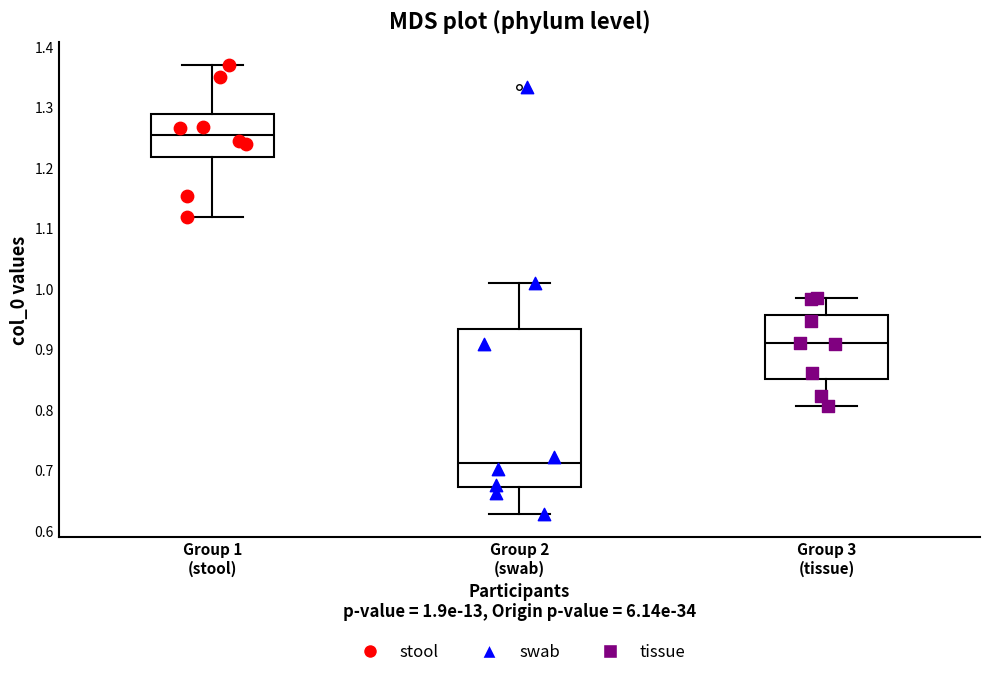

Reading left to right, transcribe this box plot: for each box, give where its median line is, the range the box spans, and where its two whiskers end, as read against the y-axis. The values are not printed on the chart, so give them approximately, as read against the axis.

Group 1 (stool): median 1.25, box 1.22 to 1.29, whiskers 1.12 to 1.37
Group 2 (swab): median 0.71, box 0.67 to 0.93, whiskers 0.63 to 1.01
Group 3 (tissue): median 0.91, box 0.85 to 0.96, whiskers 0.81 to 0.98